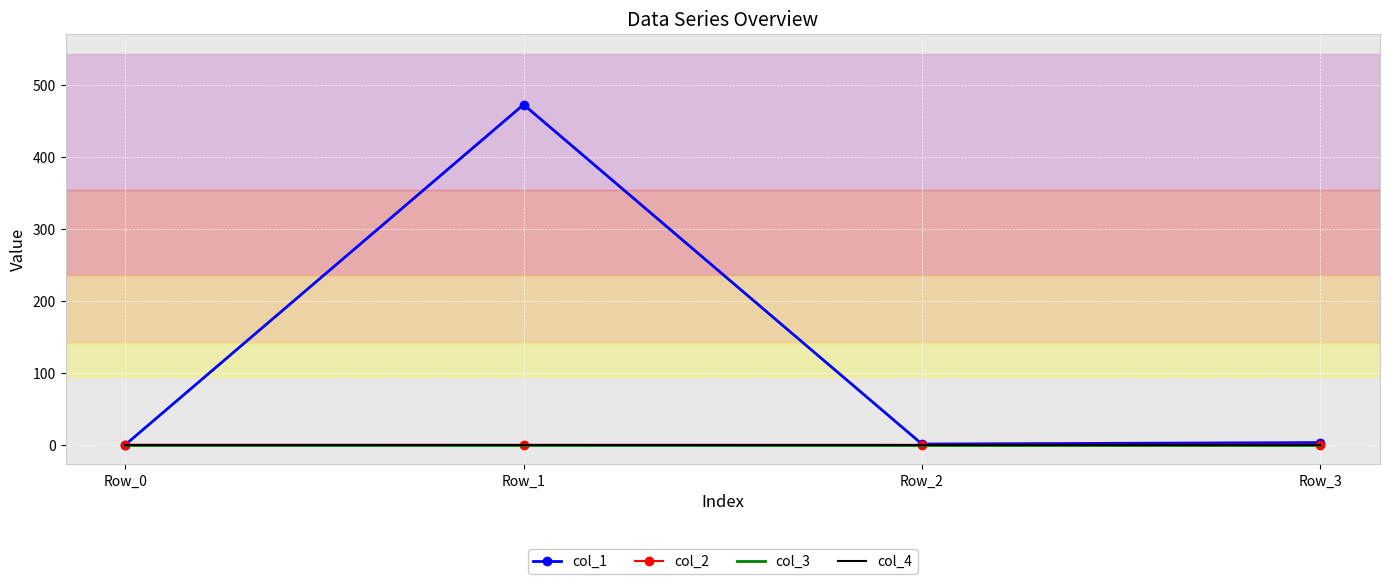

True or false: col_3 and col_1 cross at least once.

False